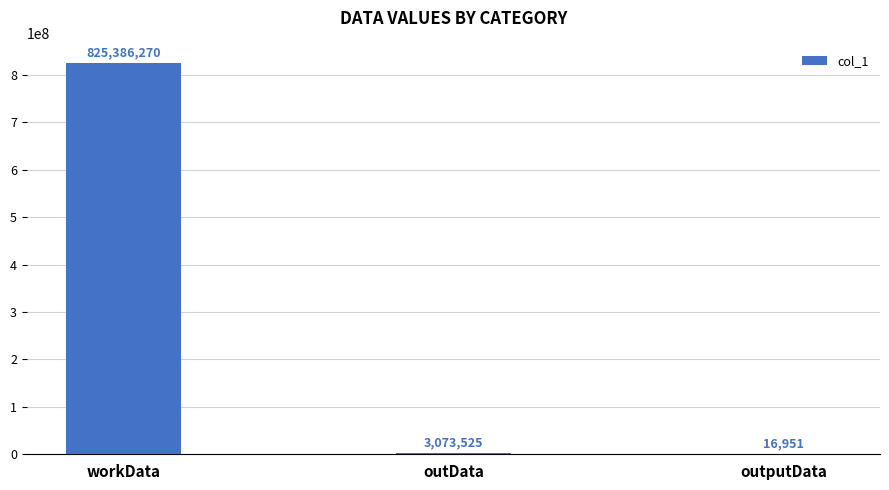

Reading right to left, list all the values displayed in this chart.

16951	3073525	825386270